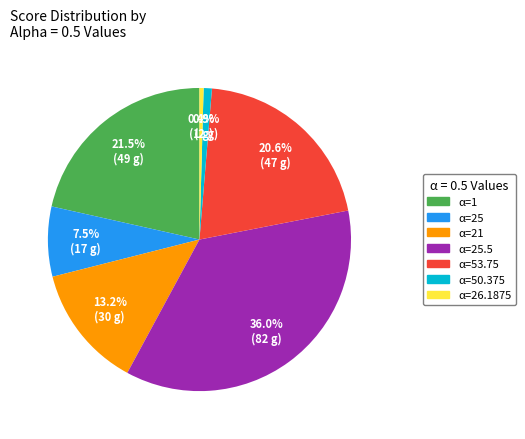

To the nearest percent, what is the difference between the largest and smallest slice percentages?

36%